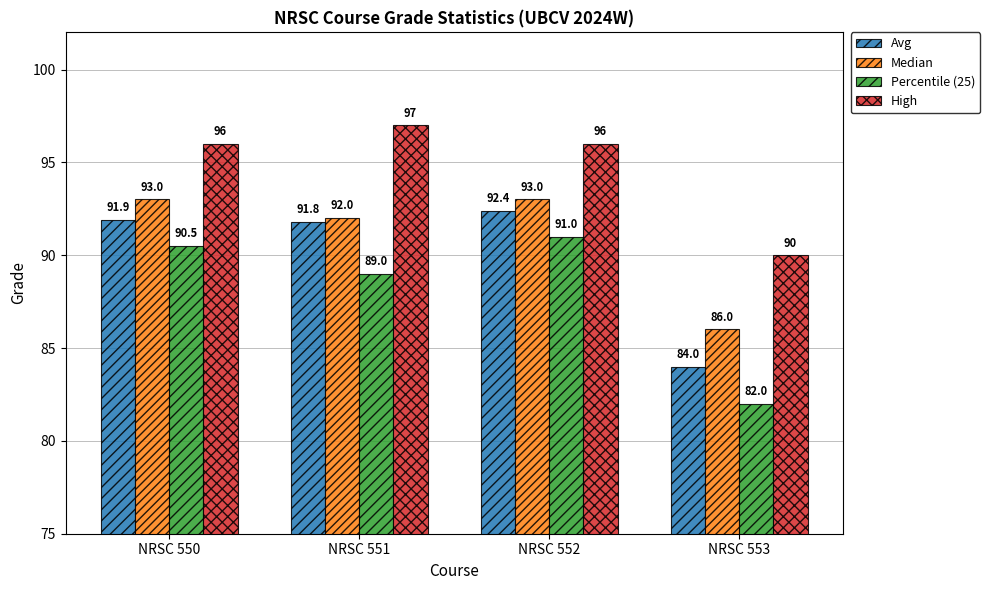

How many distinct data groups are displayed?

4